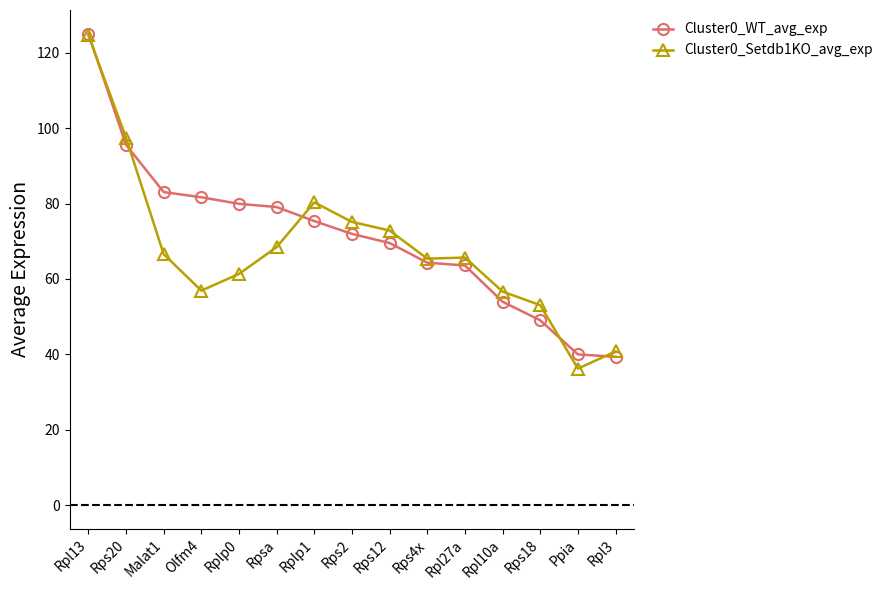

What is the difference between the highest and lowest values at Rpsa?

10.6